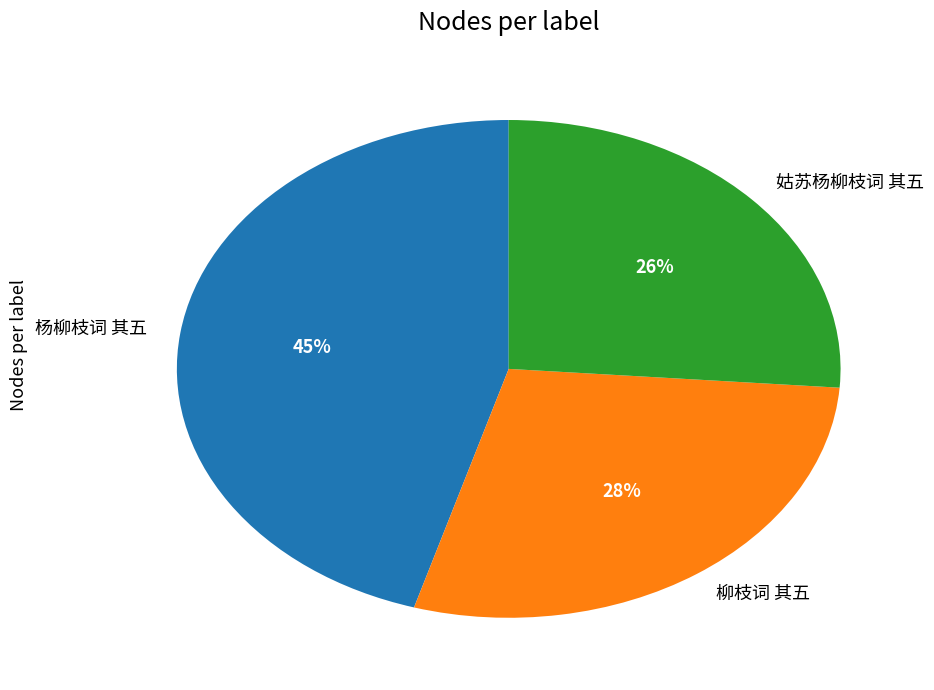

How many segments does this pie chart have?

3